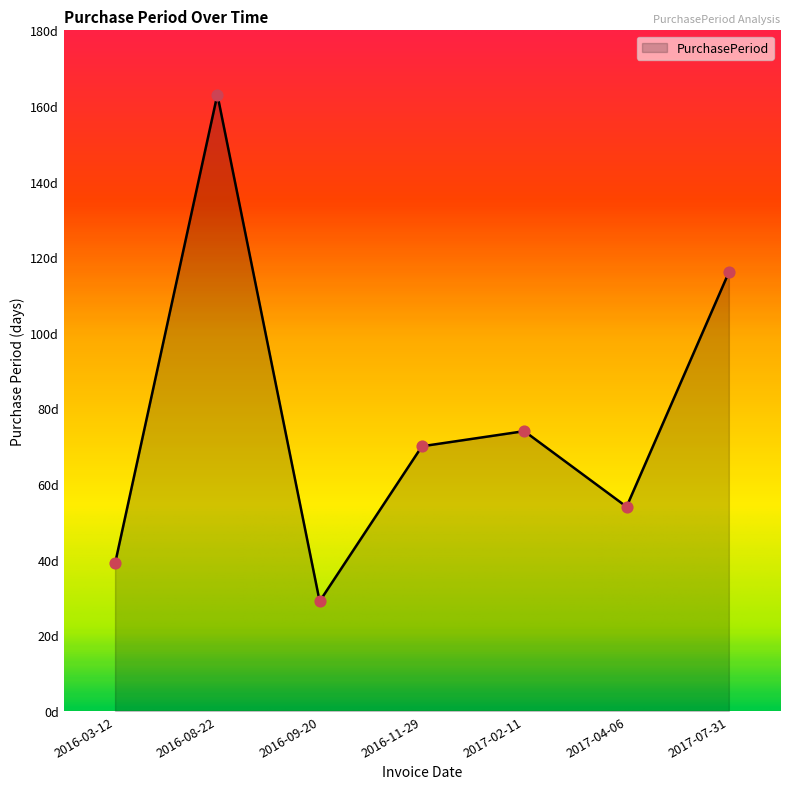

Which has a higher value, 2016-03-12 or 2016-08-22?

2016-08-22